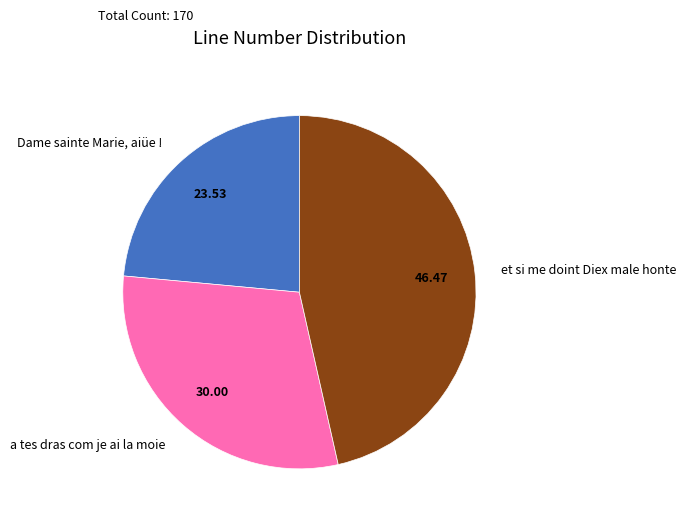

True or false: a tes dras com je ai la moie accounts for 30% of the total.

True